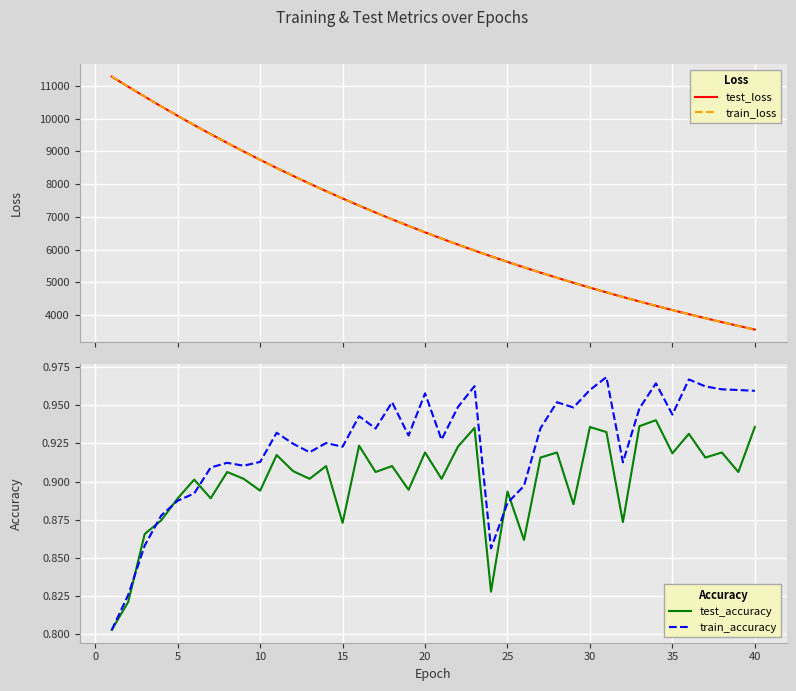

What are all the series names shown in the legend?

test_loss, train_loss, test_accuracy, train_accuracy